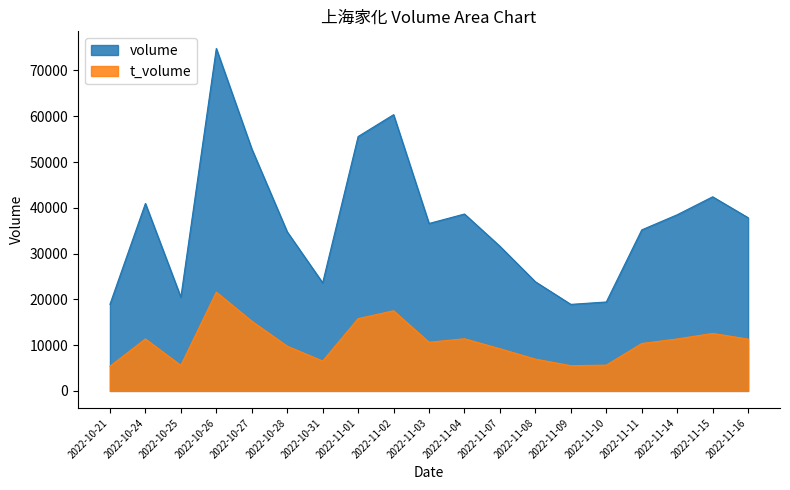

At which label does volume reach its minimum?

2022-11-09